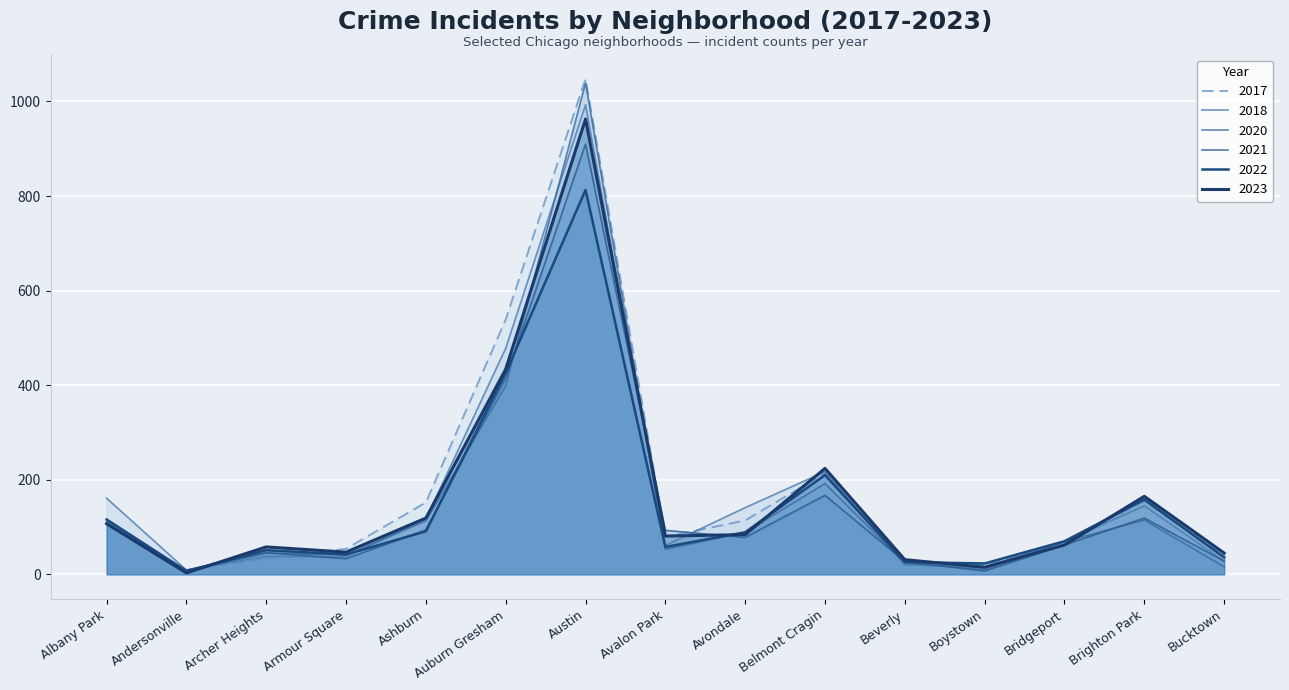

Is it true that 2023 equals 107 at Albany Park?

True